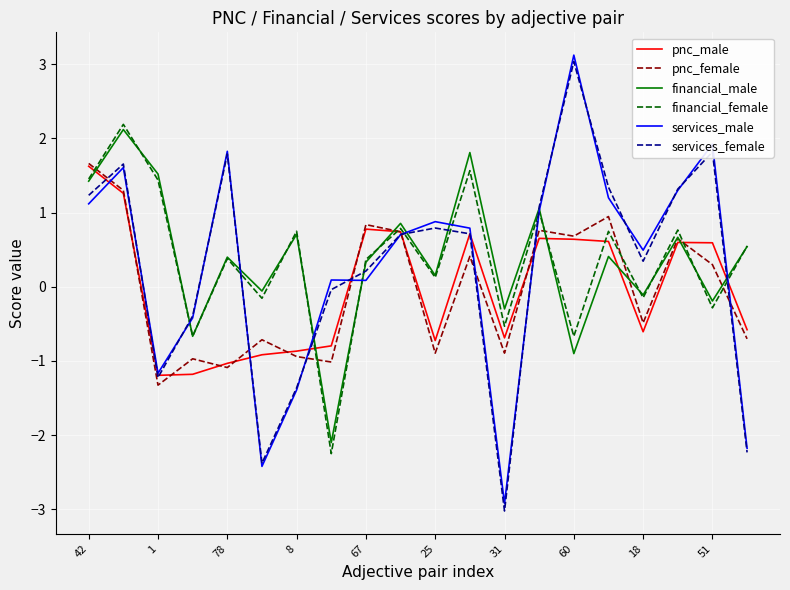

True or false: pnc_male has more than 2 interior local peaks.

True